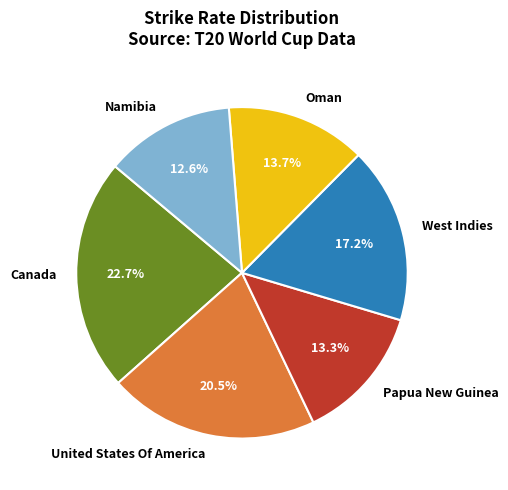

What is the smallest slice in the pie chart?

Namibia